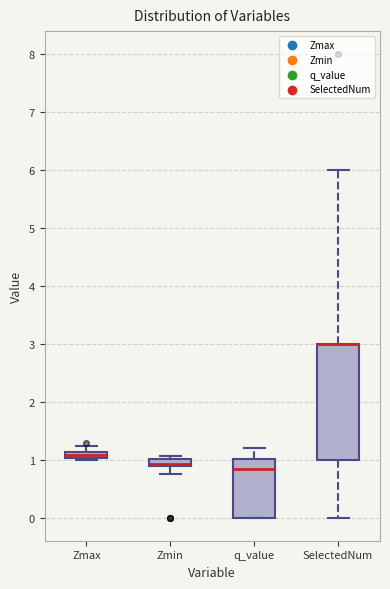

Where is the upper edge of the box for SelectedNum on the y-axis? The values are not printed on the chart, so give them approximately, as read against the axis.

3.0